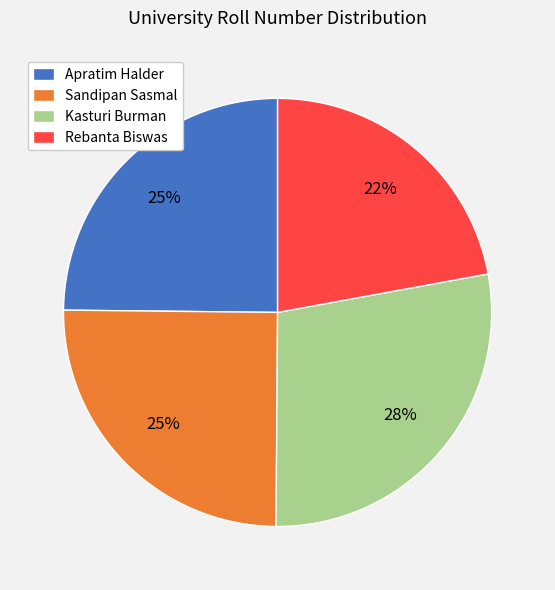

Combined, do Sandipan Sasmal and Kasturi Burman account for over 50%?

Yes